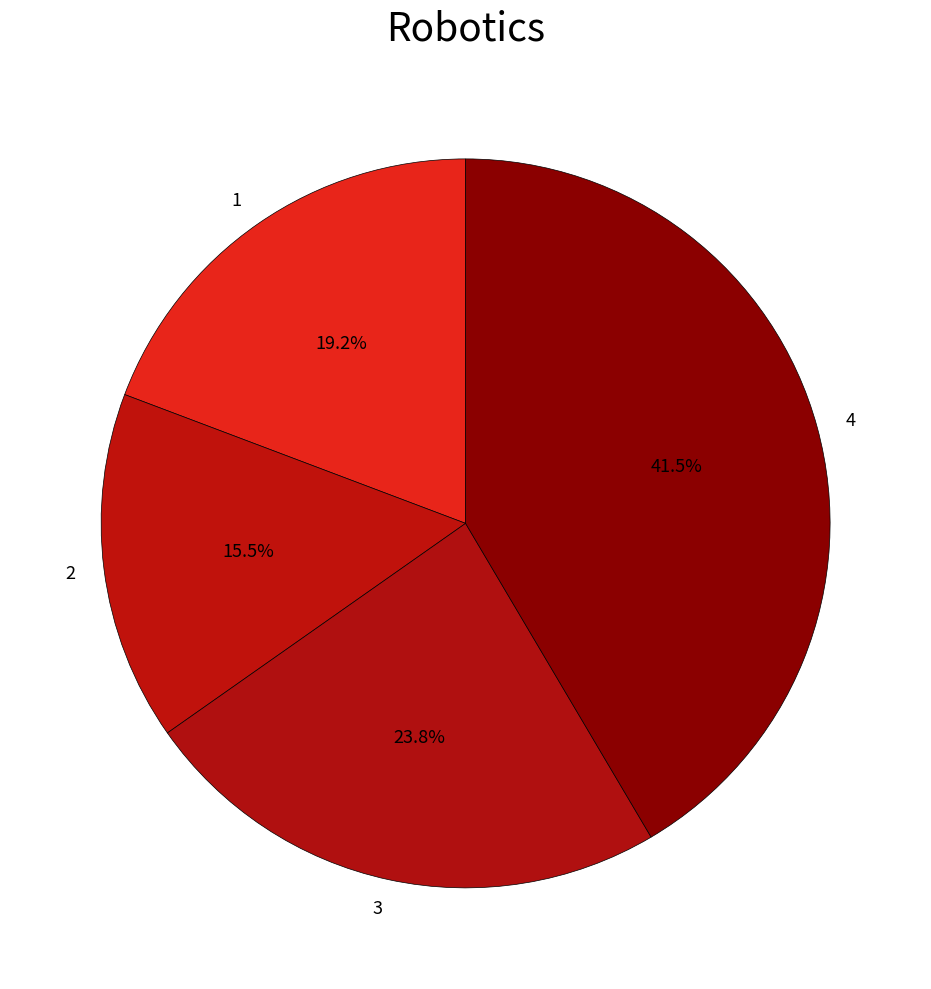

Rank the categories by value from lowest to highest.

2, 1, 3, 4